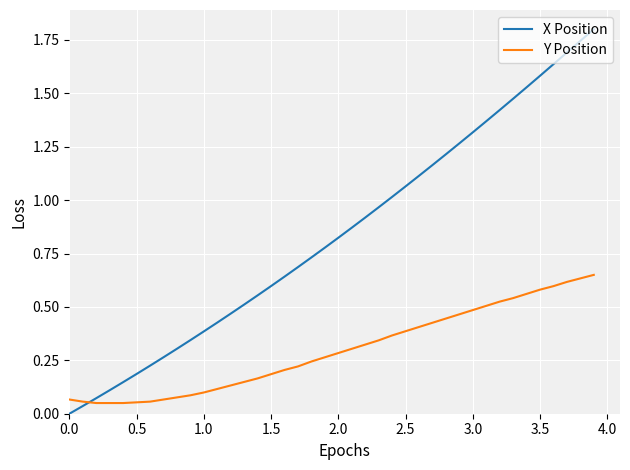

List the series in order of their peak value, lowest first.

Y Position, X Position